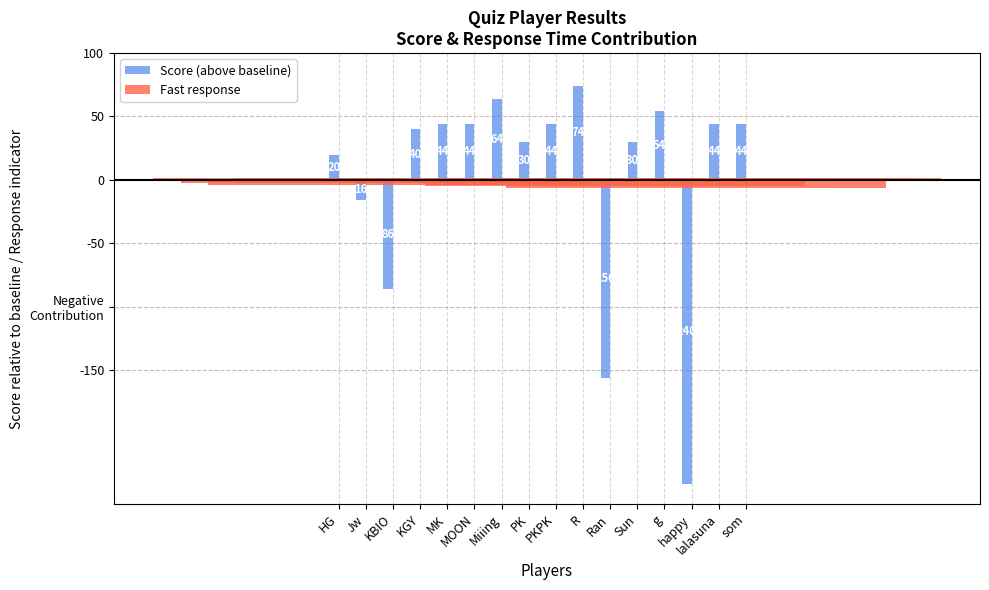

Are the bars horizontal?

No